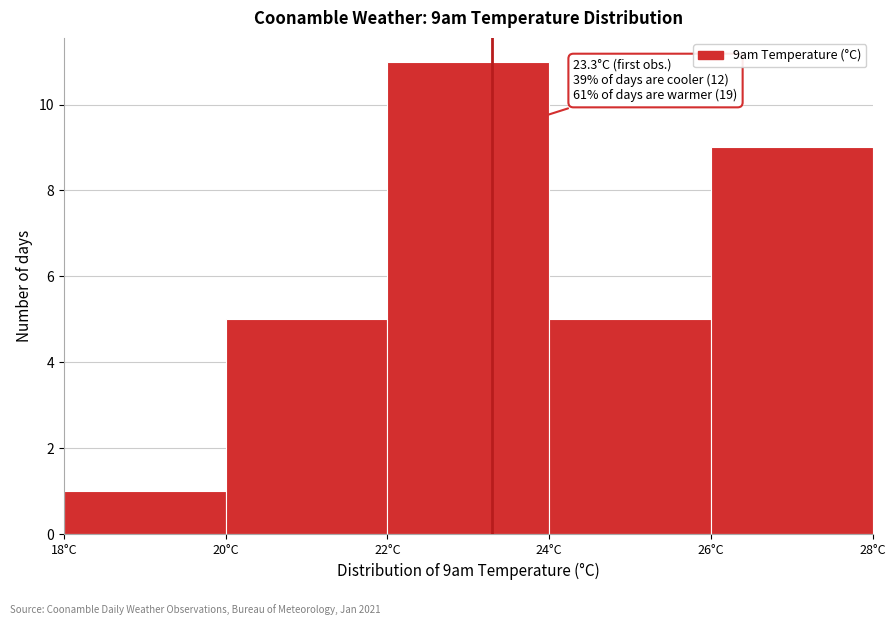

Which range on the x-axis has the tallest bar?

22 to 24